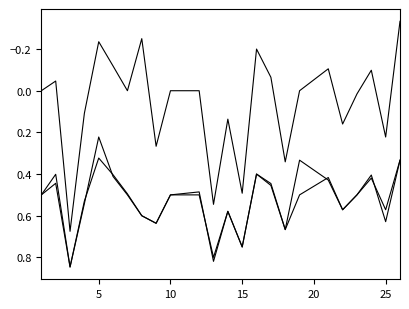

Does the chart have visible grid lines?

No